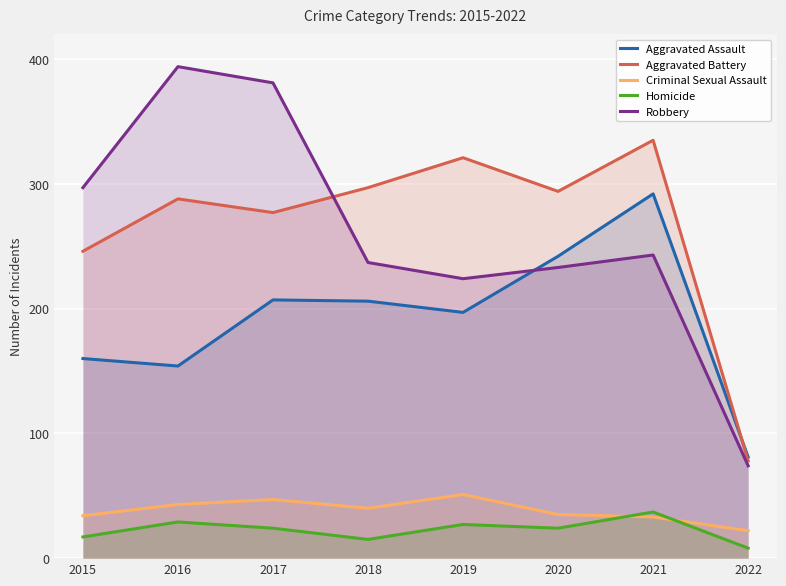

List the labels in order of Homicide value, largest first.

2021, 2016, 2019, 2017, 2020, 2015, 2018, 2022